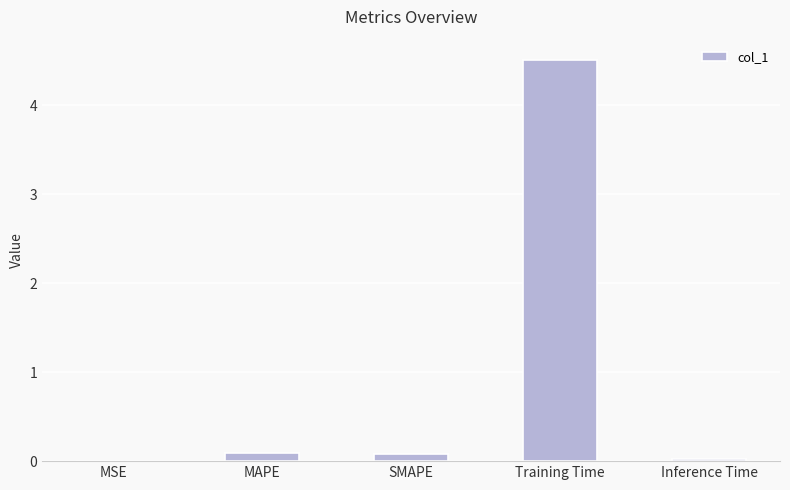

Which label corresponds to the largest value in the chart?

Training Time